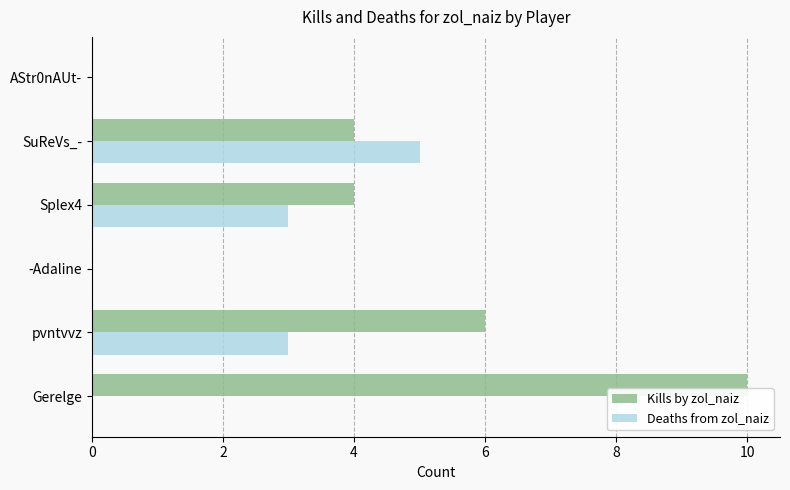

What is the sum of all Kills by zol_naiz values?

24